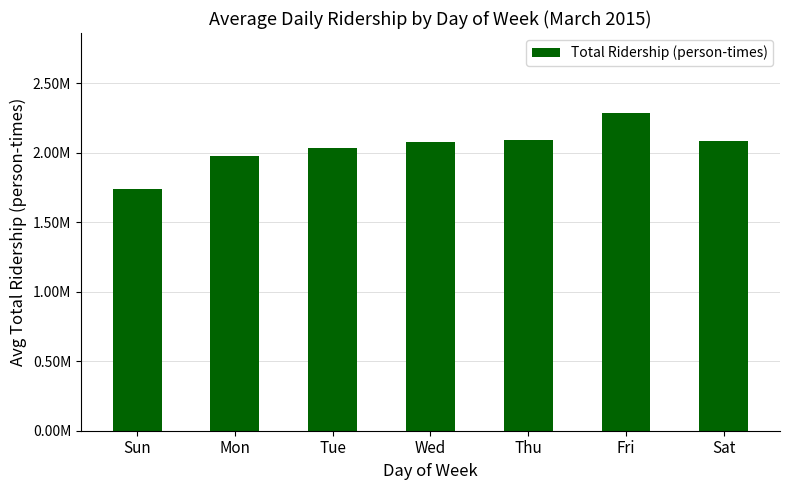

What is the difference between the values at Thu and Wed?

11841.5